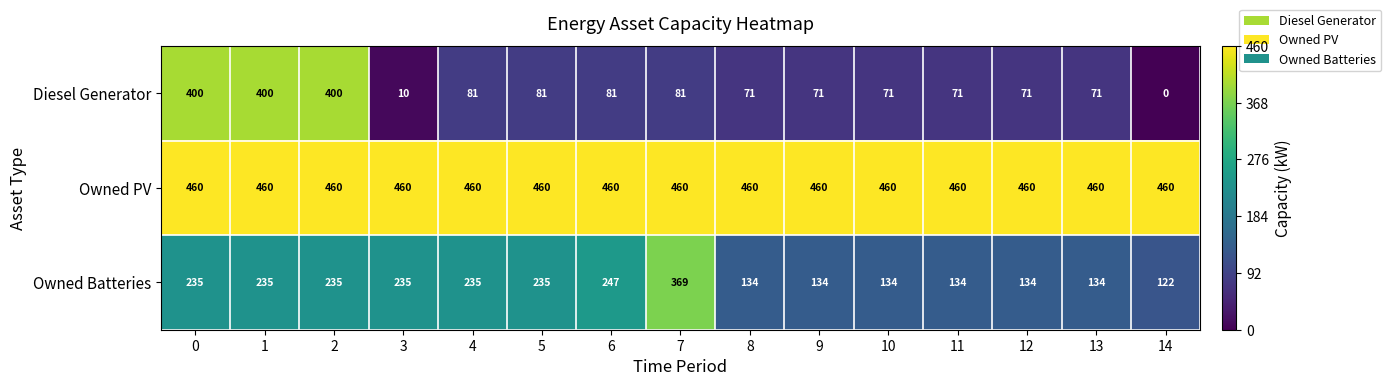

List the series in order of their peak value, lowest first.

Owned Batteries, Diesel Generator, Owned PV